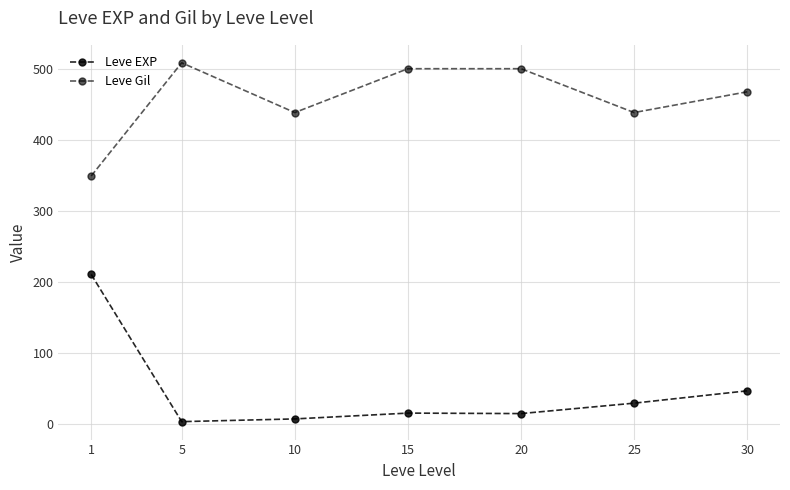

Is this an area chart (filled region under the line)?

No